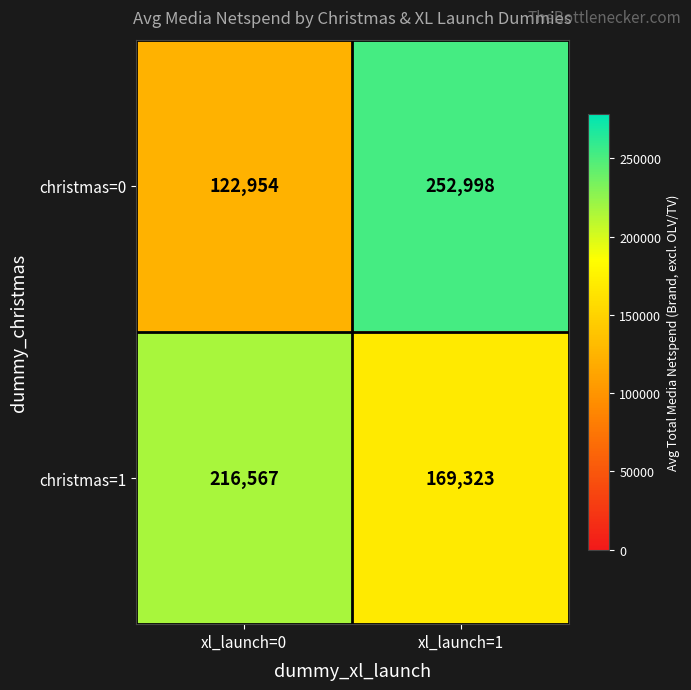

The value of christmas=1 at xl_launch=1 is 38341. True or false?

False